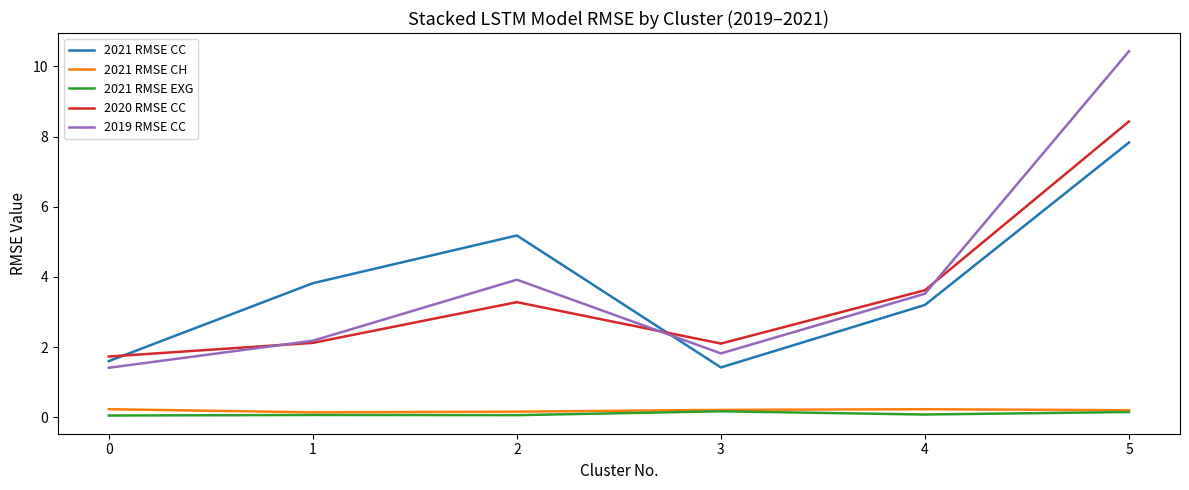

What value does the 2020 RMSE CC series have at 2?

3.3